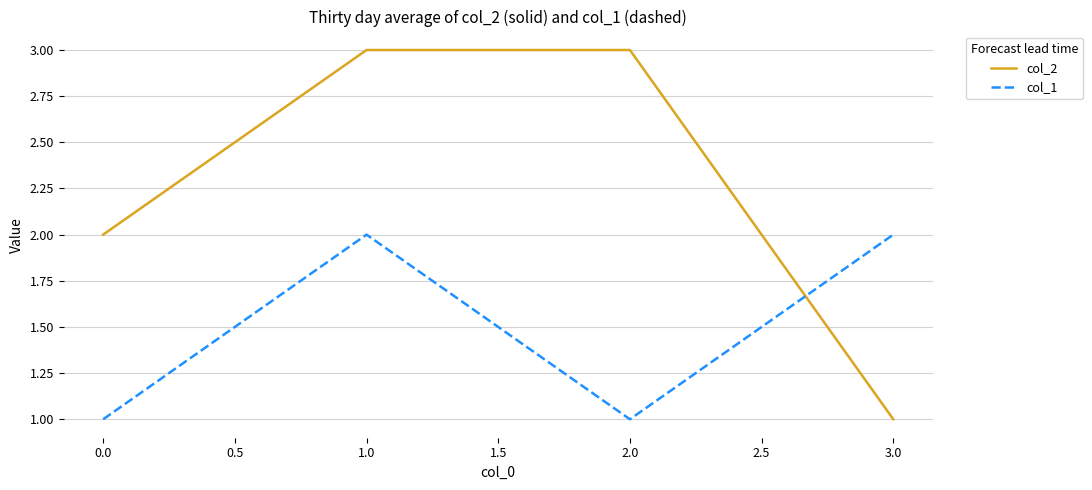

Which series has the largest range (max minus min)?

col_2